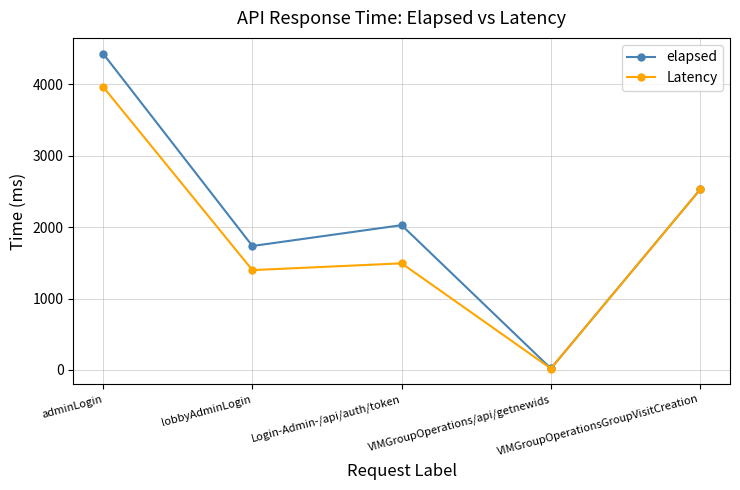

Which series has the widest spread of values?

elapsed